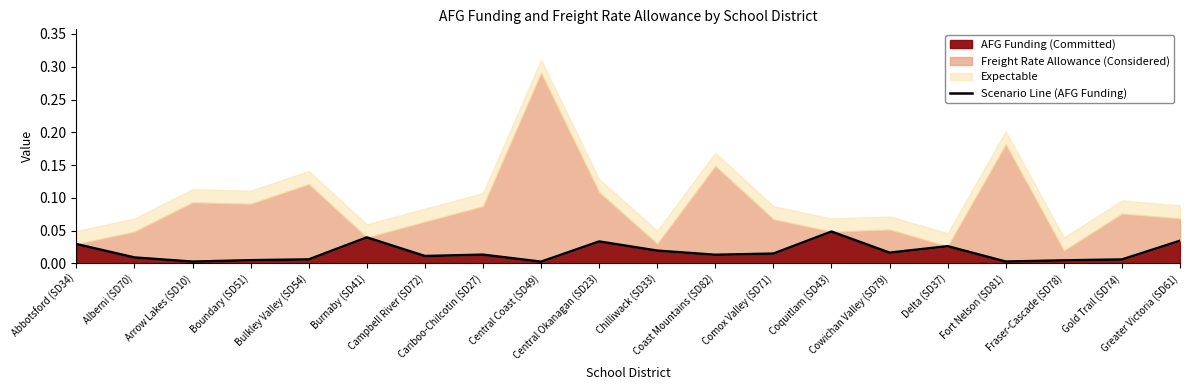

Between Fraser-Cascade (SD78) and Campbell River (SD72), which is larger?

Campbell River (SD72)